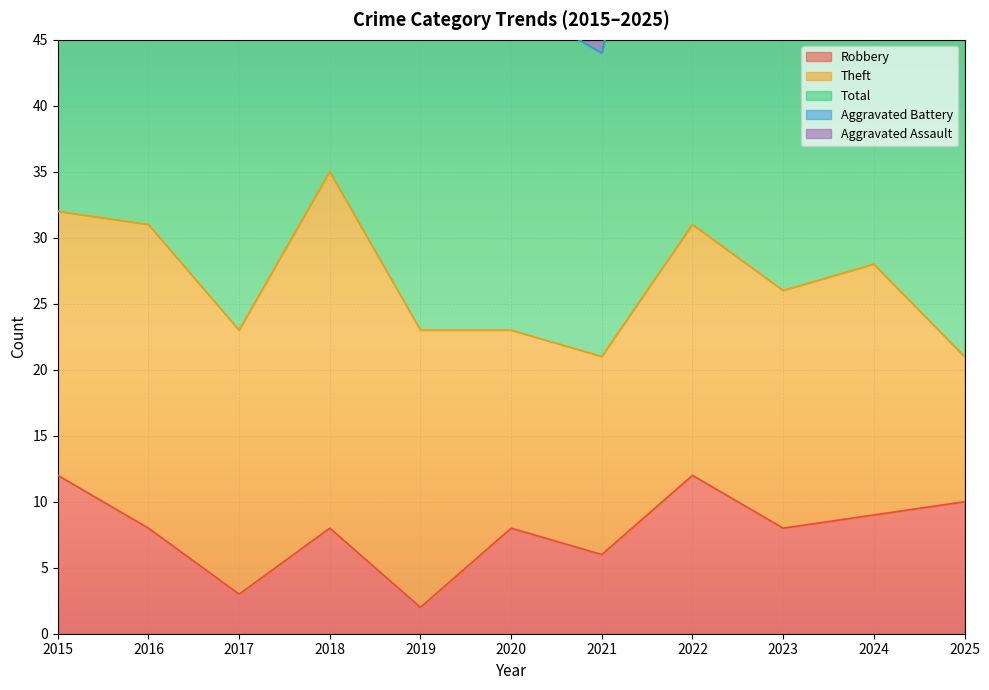

List the labels in order of Aggravated Battery value, smallest first.

2020, 2021, 2016, 2015, 2017, 2025, 2018, 2024, 2019, 2023, 2022